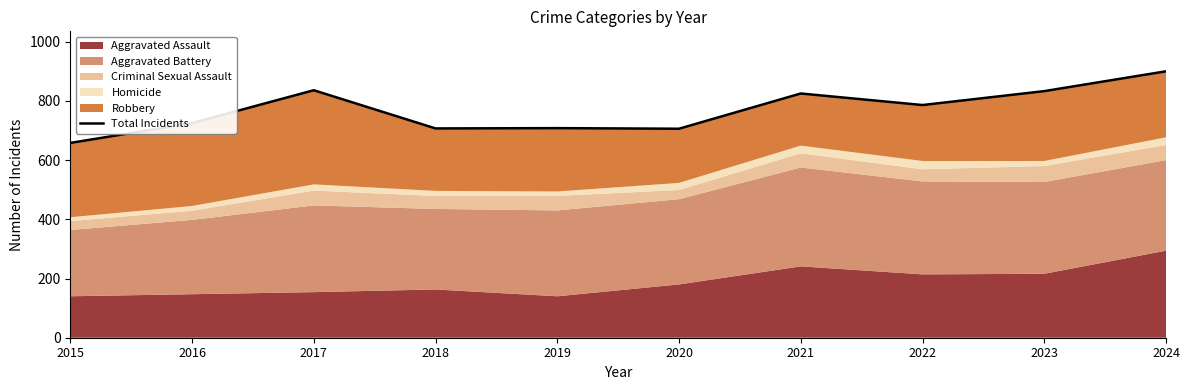

At which category does the chart reach its minimum across all series?

2015